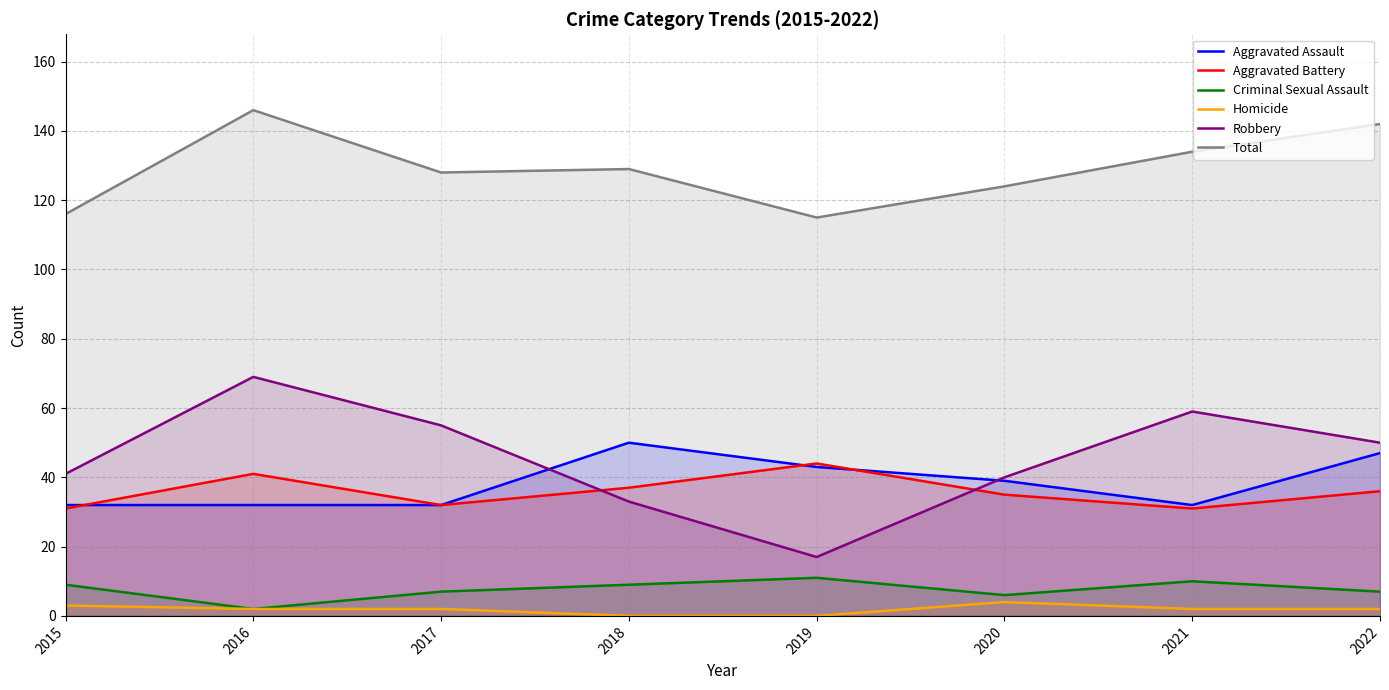

Reading right to left, list all the values displayed in this chart.

Aggravated Assault: 2022=47	2021=32	2020=39	2019=43	2018=50	2017=32	2016=32	2015=32
Aggravated Battery: 2022=36	2021=31	2020=35	2019=44	2018=37	2017=32	2016=41	2015=31
Criminal Sexual Assault: 2022=7	2021=10	2020=6	2019=11	2018=9	2017=7	2016=2	2015=9
Homicide: 2022=2	2021=2	2020=4	2019=0	2018=0	2017=2	2016=2	2015=3
Robbery: 2022=50	2021=59	2020=40	2019=17	2018=33	2017=55	2016=69	2015=41
Total: 2022=142	2021=134	2020=124	2019=115	2018=129	2017=128	2016=146	2015=116